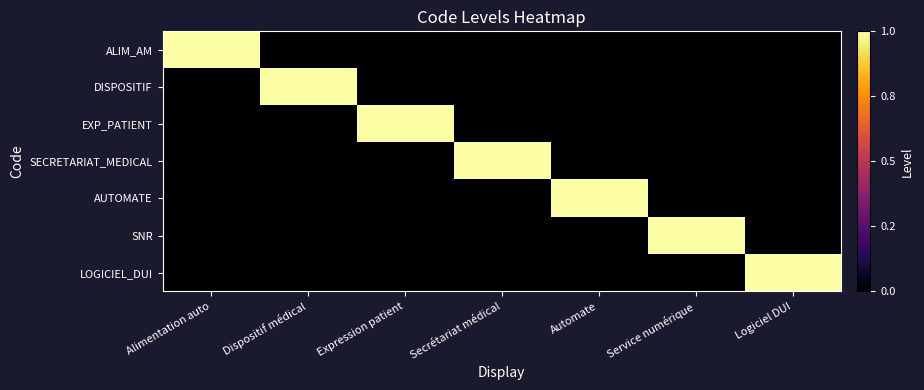

At how many categories does at least one series exceed 0?

7